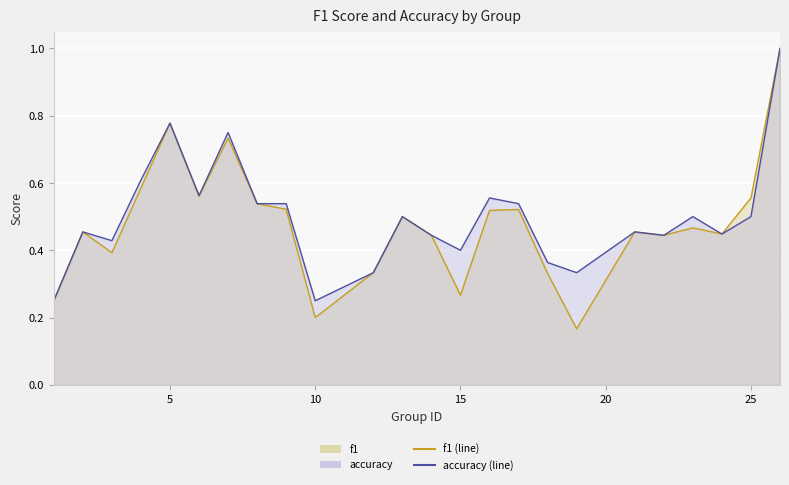

True or false: f1 has more than 0 interior local peaks.

True